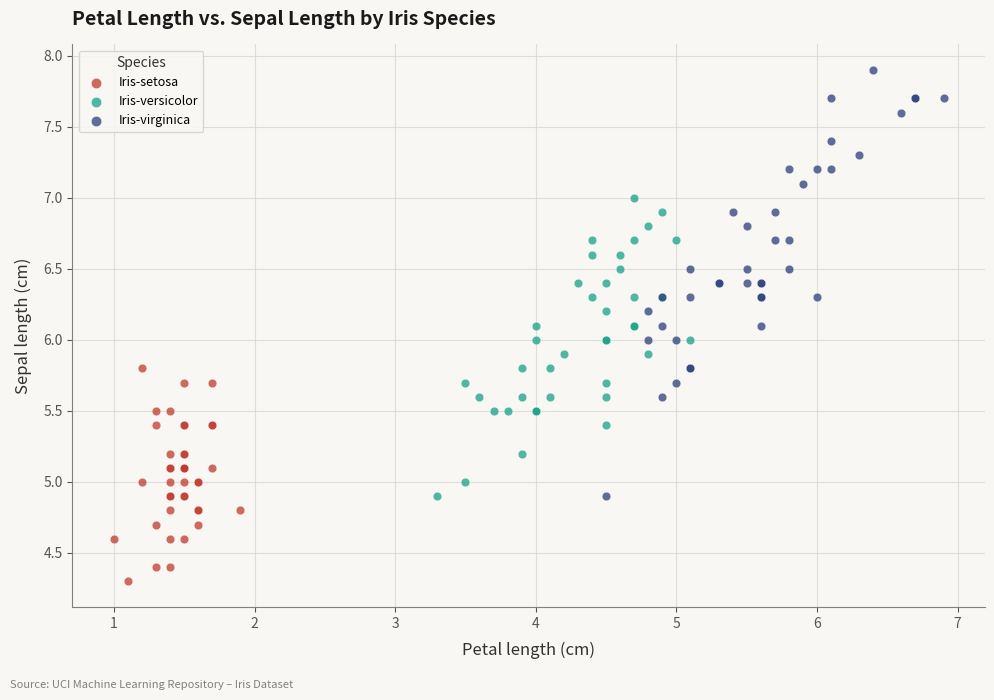

Which series has the widest spread of Y values?

Iris-virginica